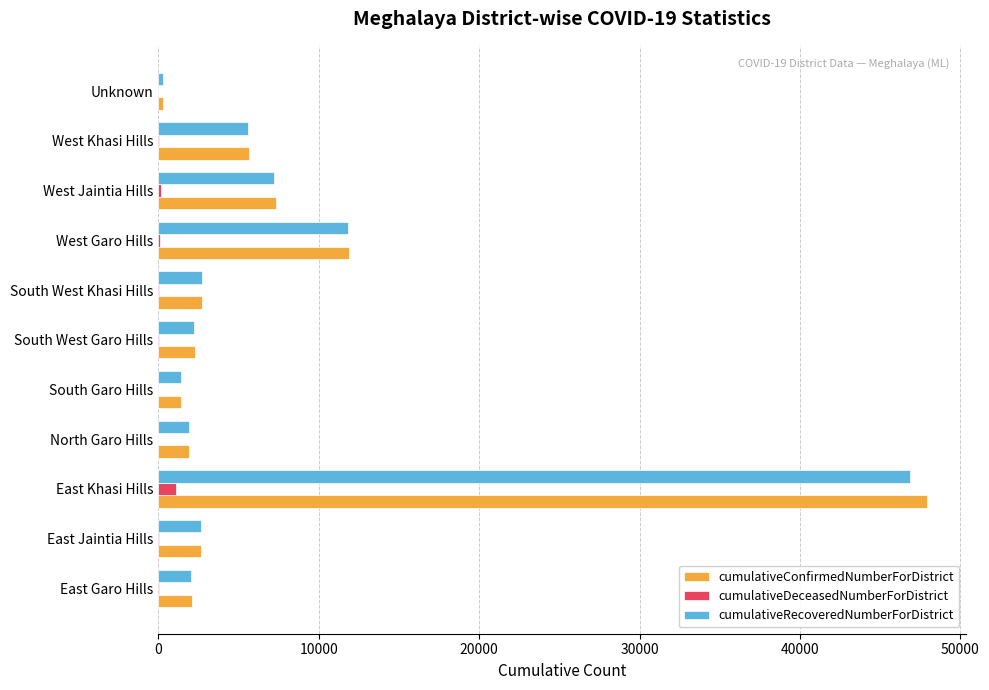

True or false: cumulativeRecoveredNumberForDistrict has a value of 2703 at South West Khasi Hills.

True